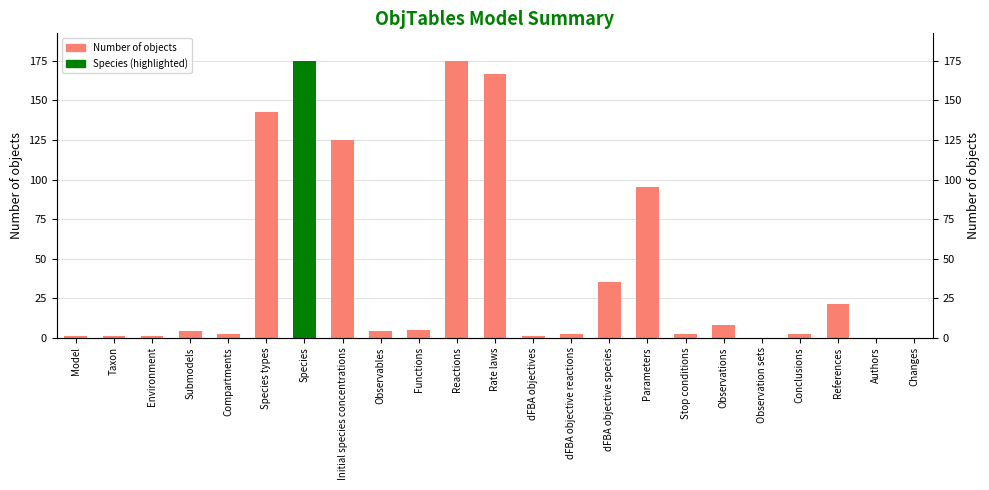

Reading left to right, extract all data points from this chart.

1	1	1	4	2	143	175	125	4	5	175	167	1	2	35	95	2	8	0	2	21	0	0